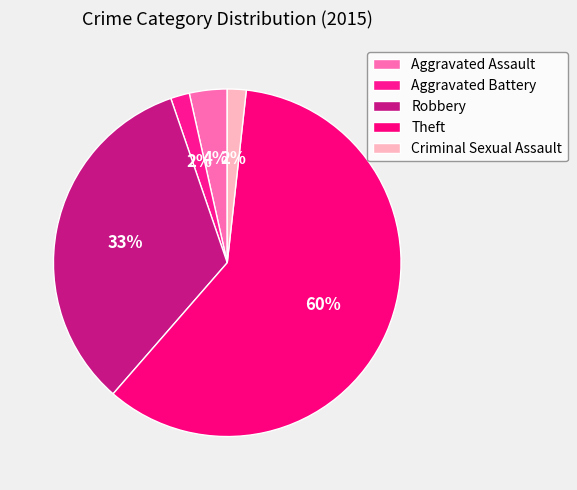

To the nearest percent, what is the average slice percentage?

20%